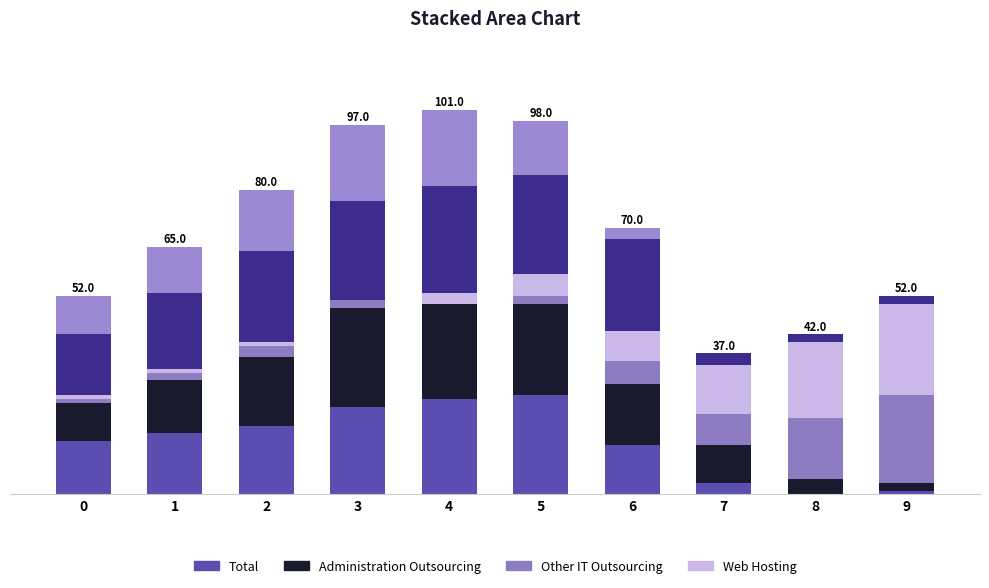

Does the chart contain stacked bars?

Yes